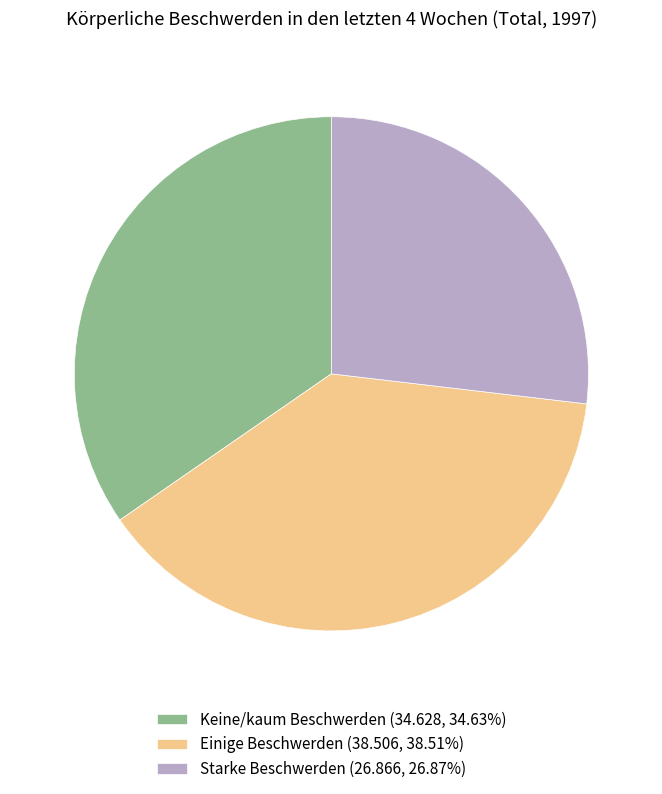

What is the ratio of the value at Keine/kaum Beschwerden to the value at Einige Beschwerden?

0.9